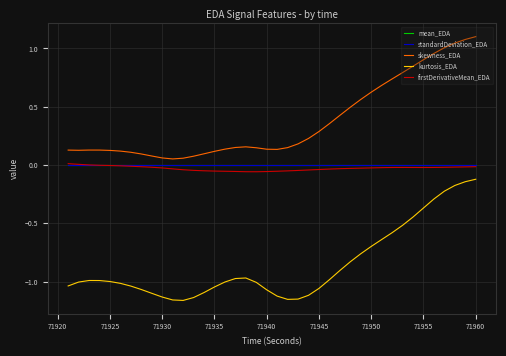

Which series has the largest total across all categories?

skewness_EDA